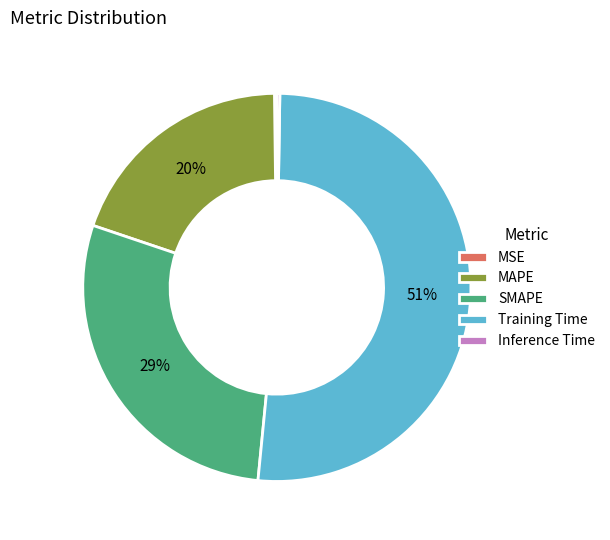

To the nearest percent, what percentage of the pie is Training Time?

51%